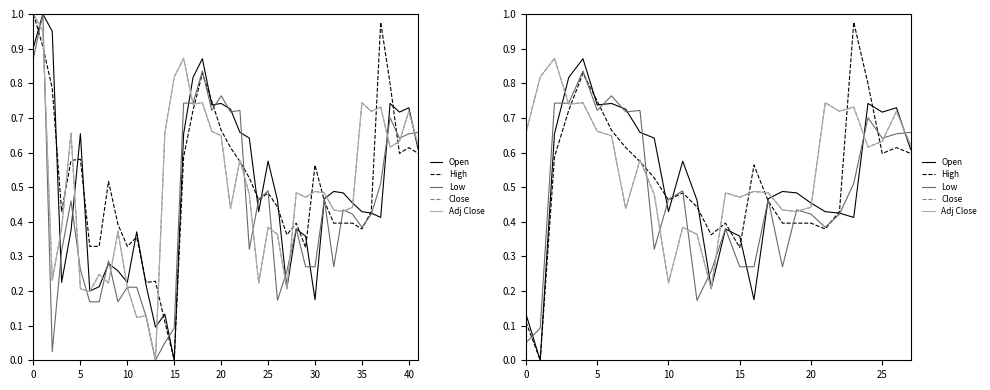

Which series has the largest total across all categories?

Close